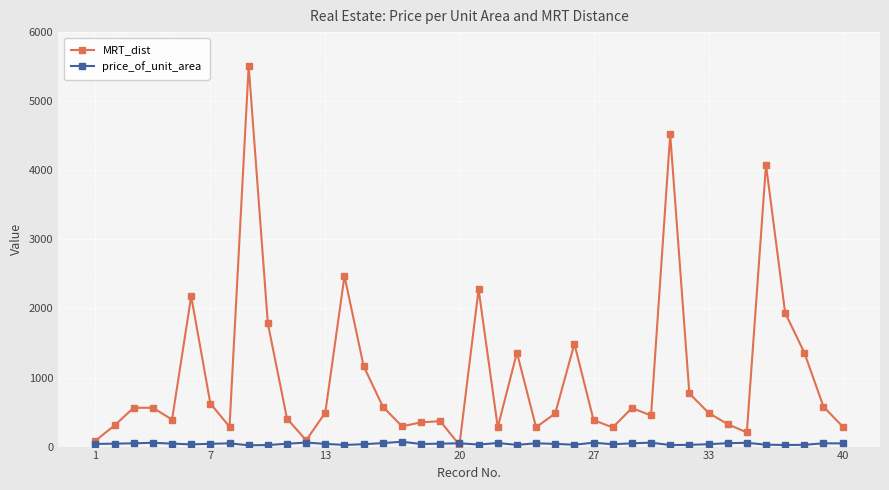

In price_of_unit_area, how many points are higher than both neighbors (excluding endpoints)?

11